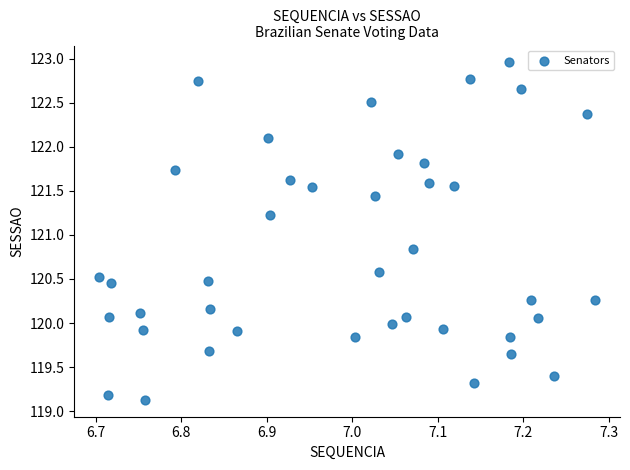

What Y value in the scatter plot is closest to 121?

120.8